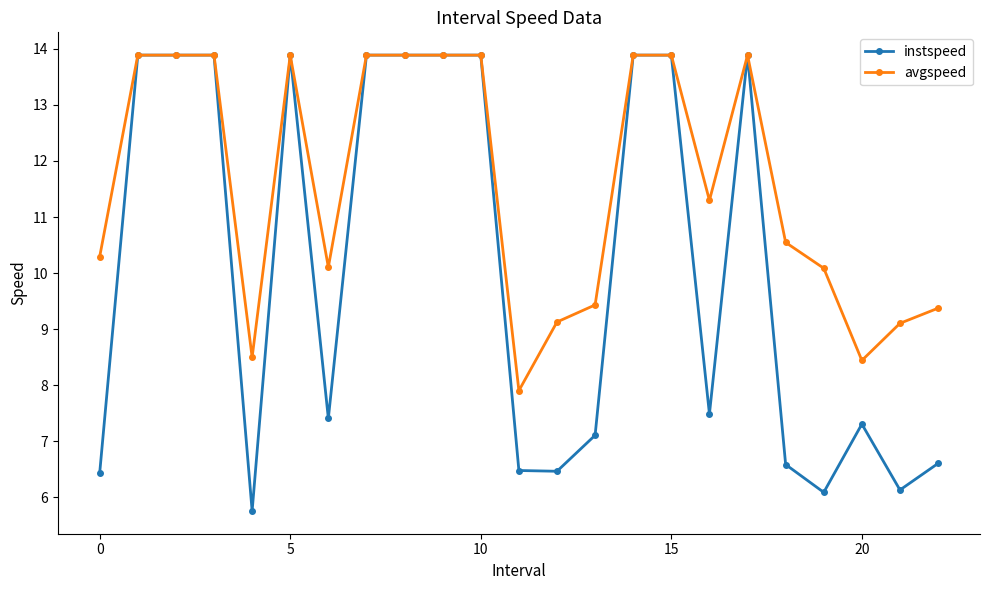

What is the difference between the maximum and minimum values in the instspeed series?

8.1